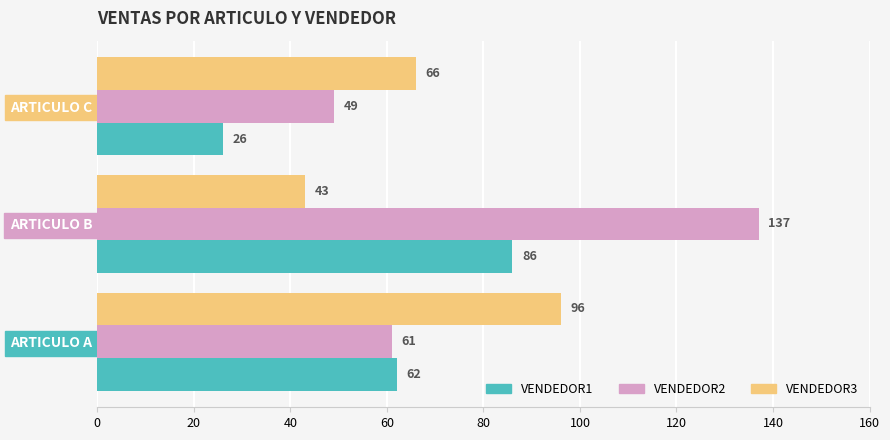

Which series has the largest range (max minus min)?

VENDEDOR2